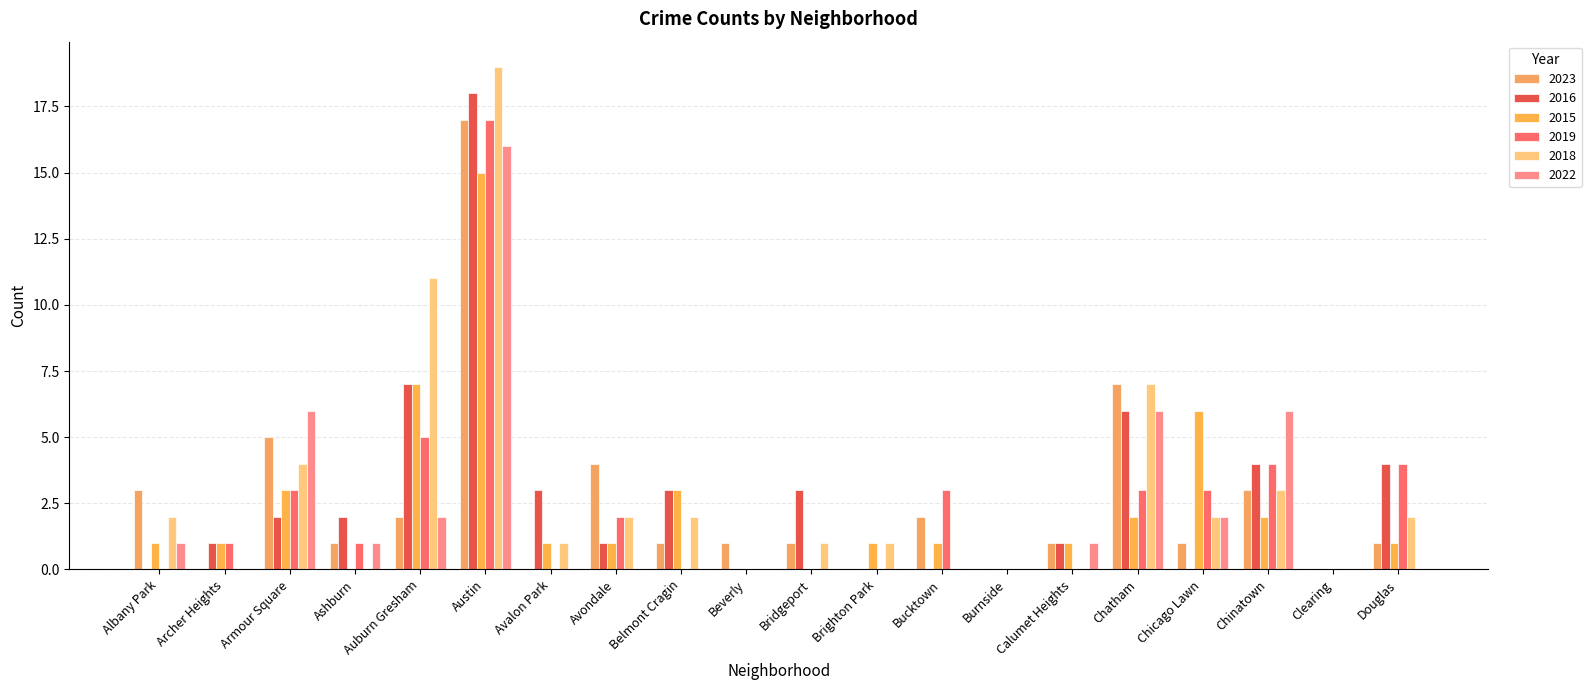

True or false: 2015 has a value of 2 at Chatham.

True